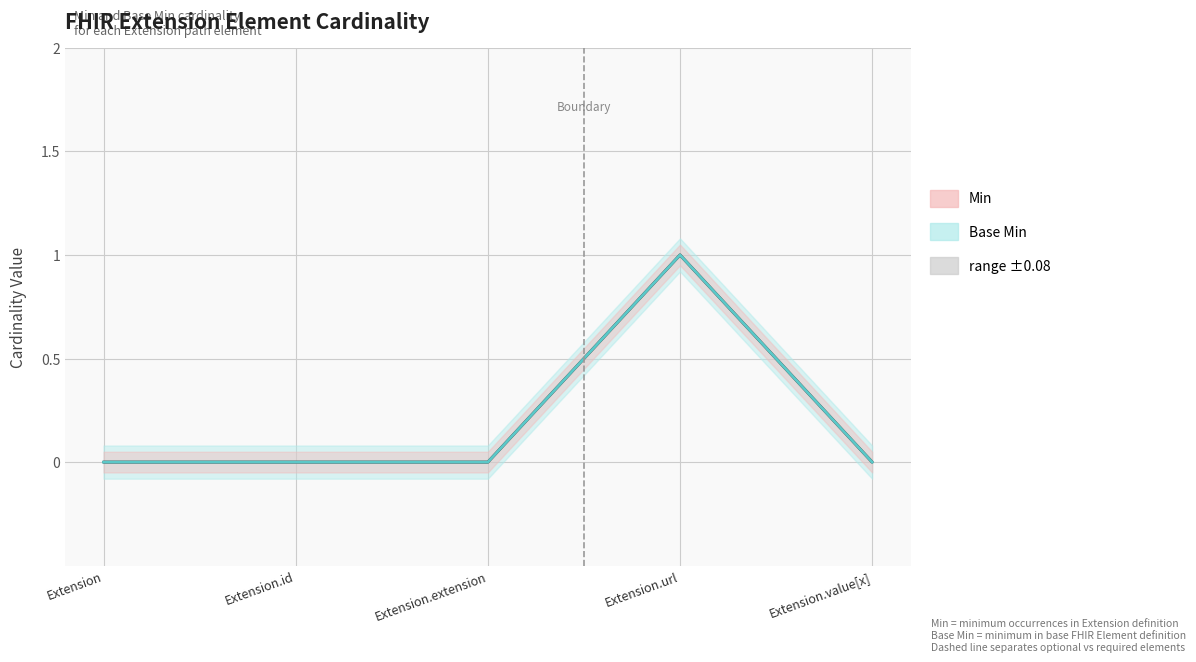

Reading left to right, transcribe all the data shown in this chart.

Min: Extension=0	Extension.id=0	Extension.extension=0	Extension.url=1	Extension.value[x]=0
Base Min: Extension=0	Extension.id=0	Extension.extension=0	Extension.url=1	Extension.value[x]=0